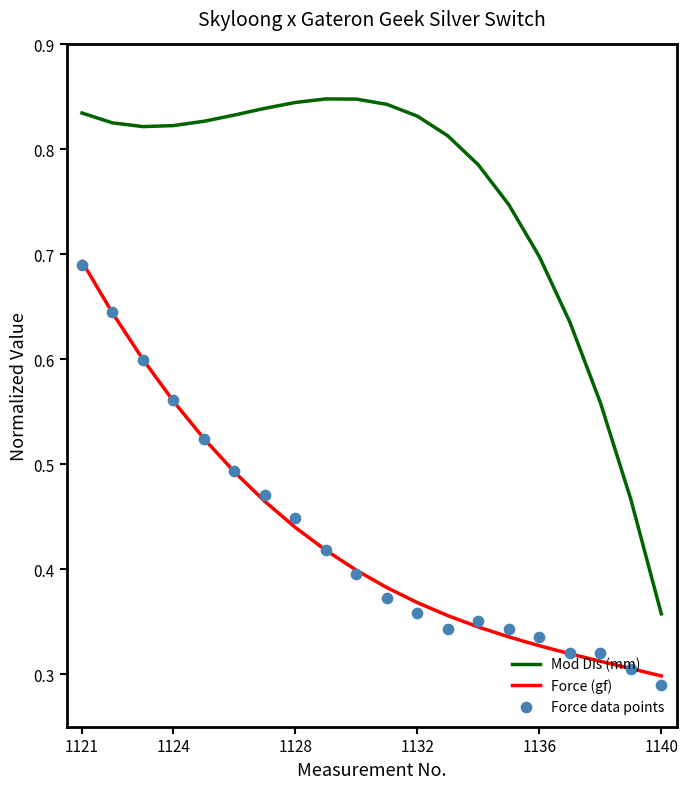

True or false: Force (gf) and Mod Dis (mm) cross at least once.

False